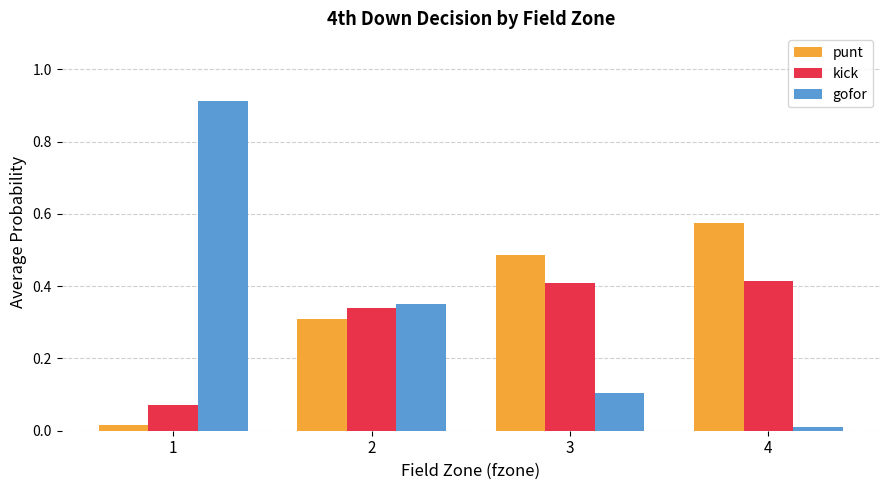

What is the difference between the punt values at 3 and 2?

0.2